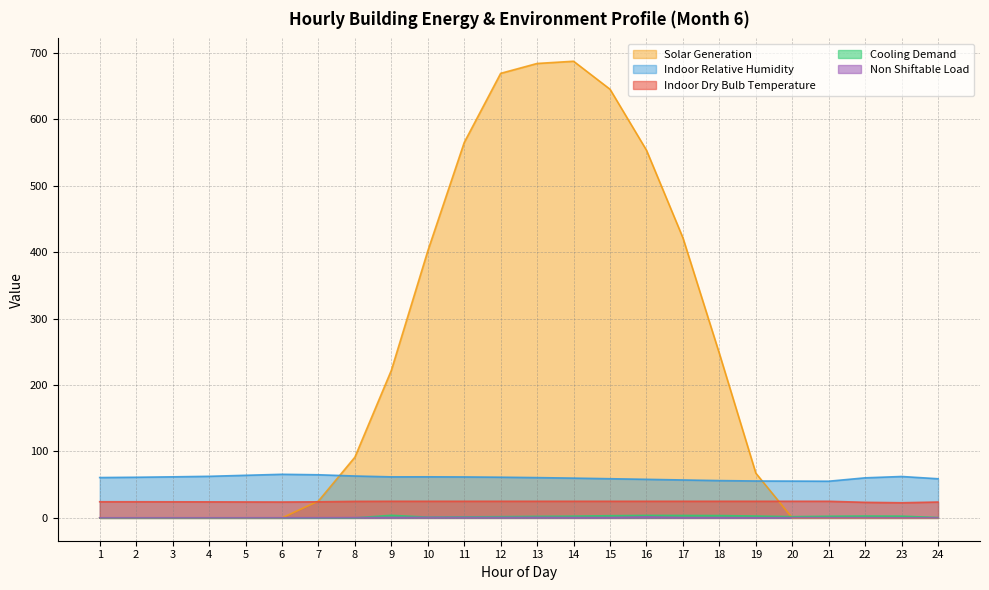

Count the non_shiftable_load values in the range 0 to 1.

23